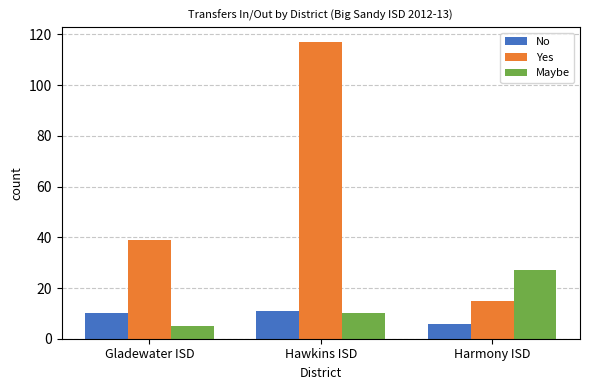

Rank the categories by Maybe value from highest to lowest.

Harmony ISD, Hawkins ISD, Gladewater ISD